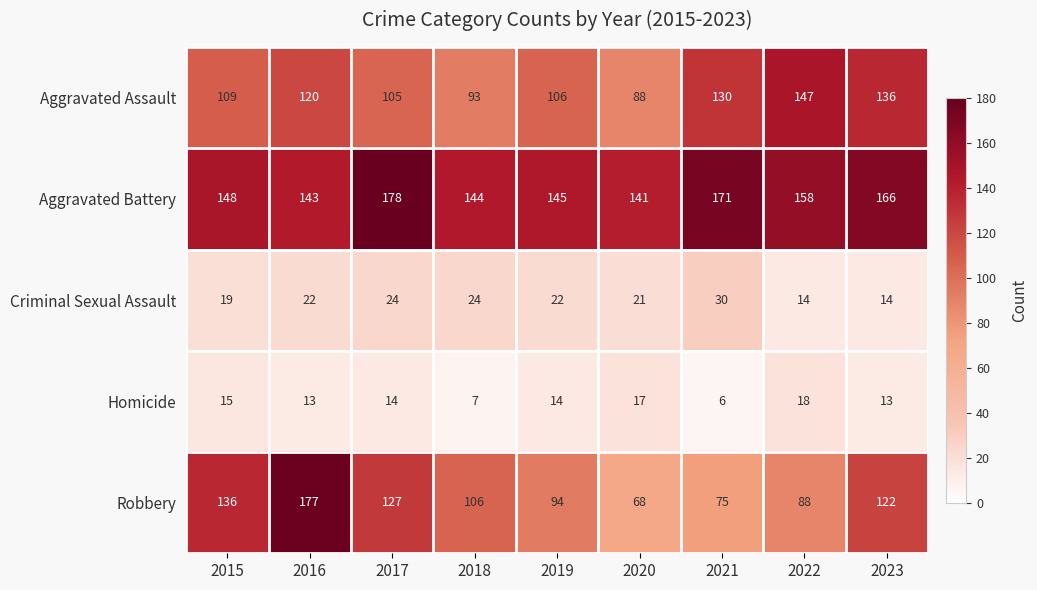

What is the difference between the maximum and minimum values in the Robbery series?

109